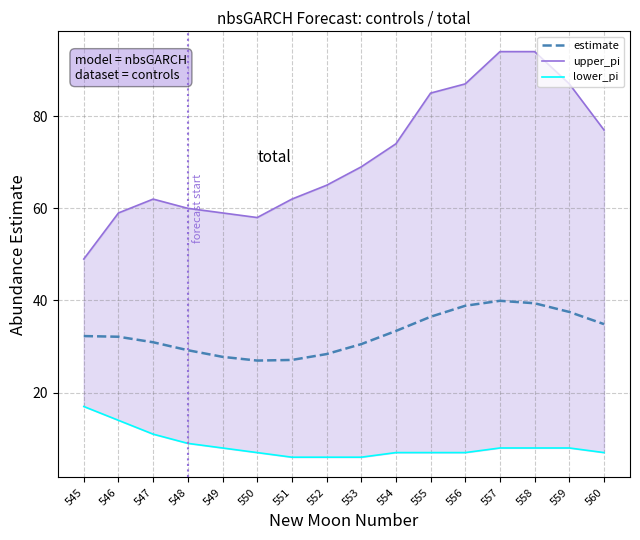

Between 545 and 551, which series saw the biggest shift?

upper_pi